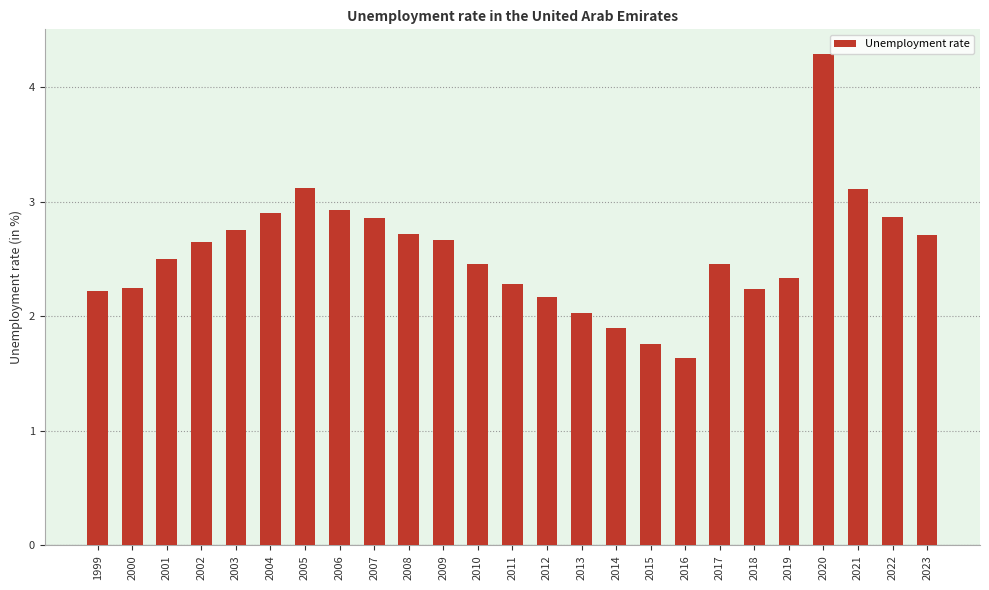

What is the difference between the second highest and second lowest values?

1.4